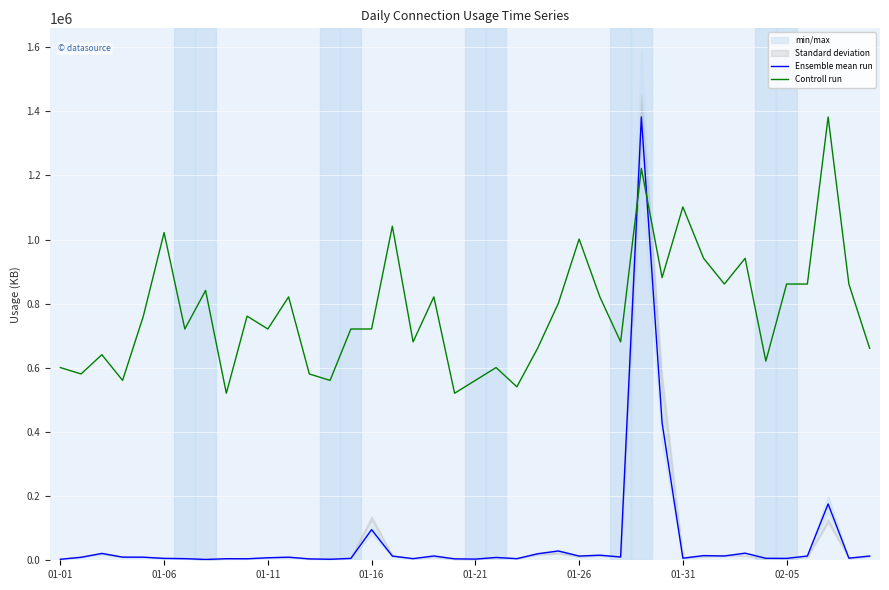

How many intersections are there between Ensemble mean run and Controll run?

2